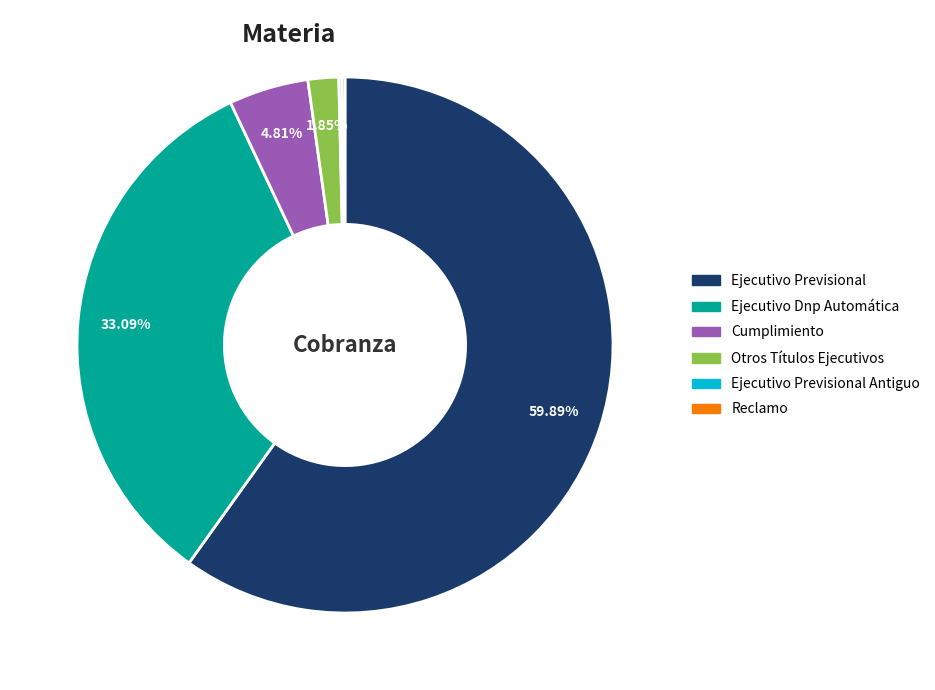

Is there any slice that represents more than half of the pie?

Yes